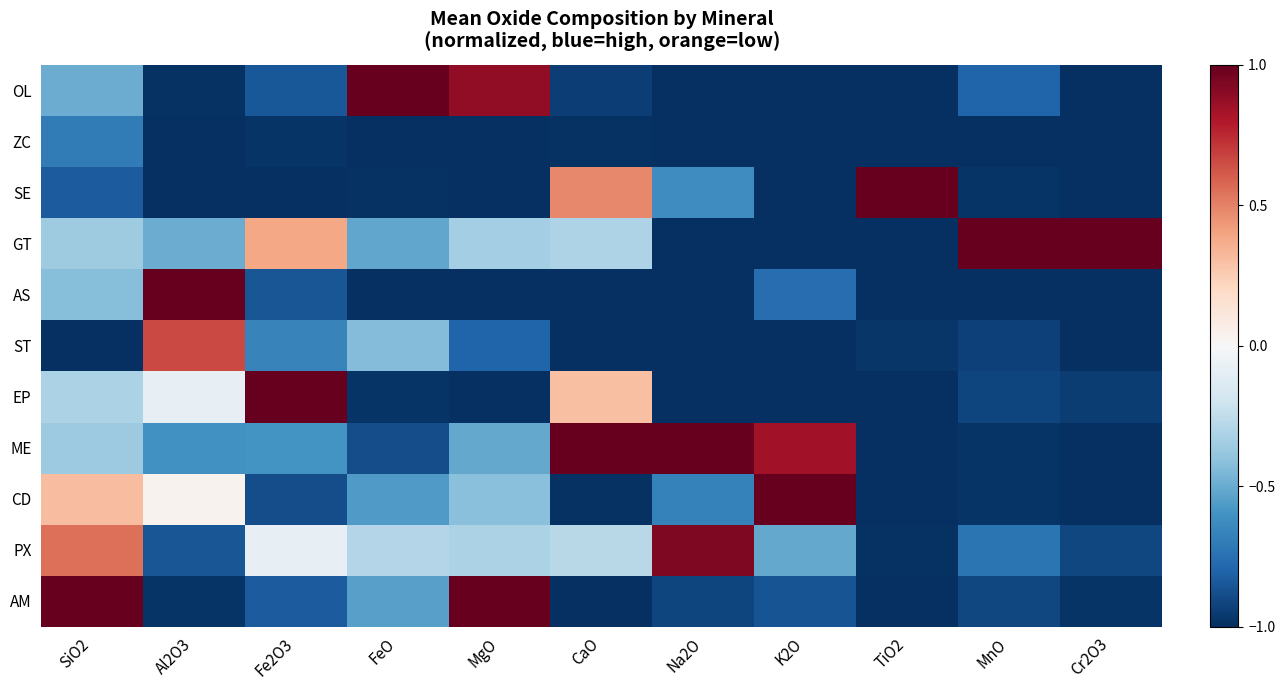

How many data points does each series have?

11